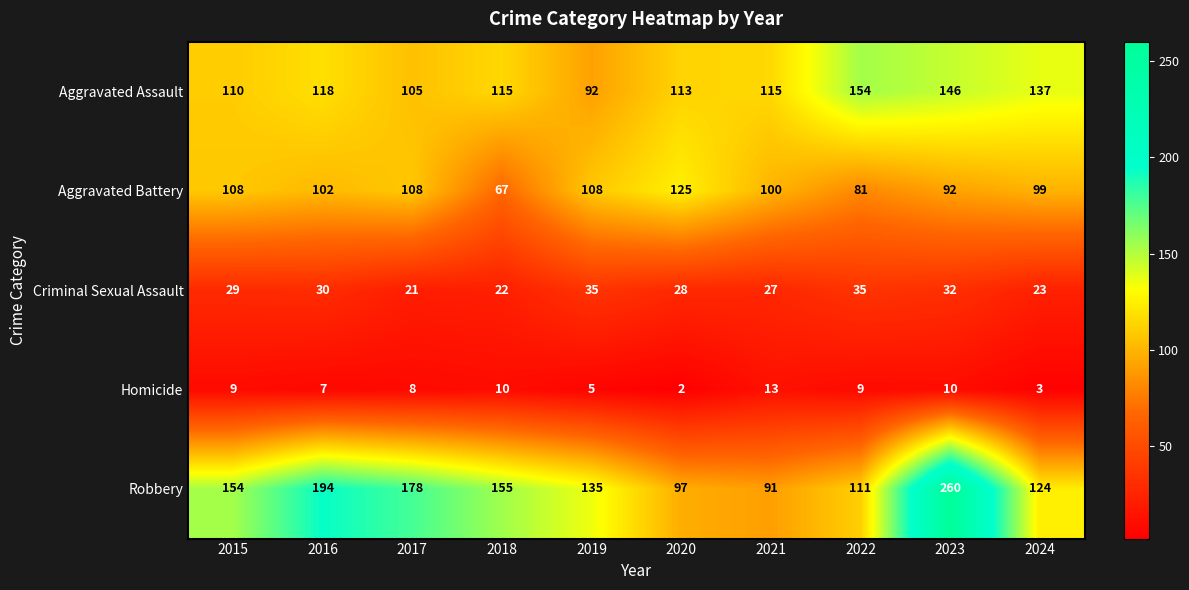

Which series changed the most between 2017 and 2020?

Robbery